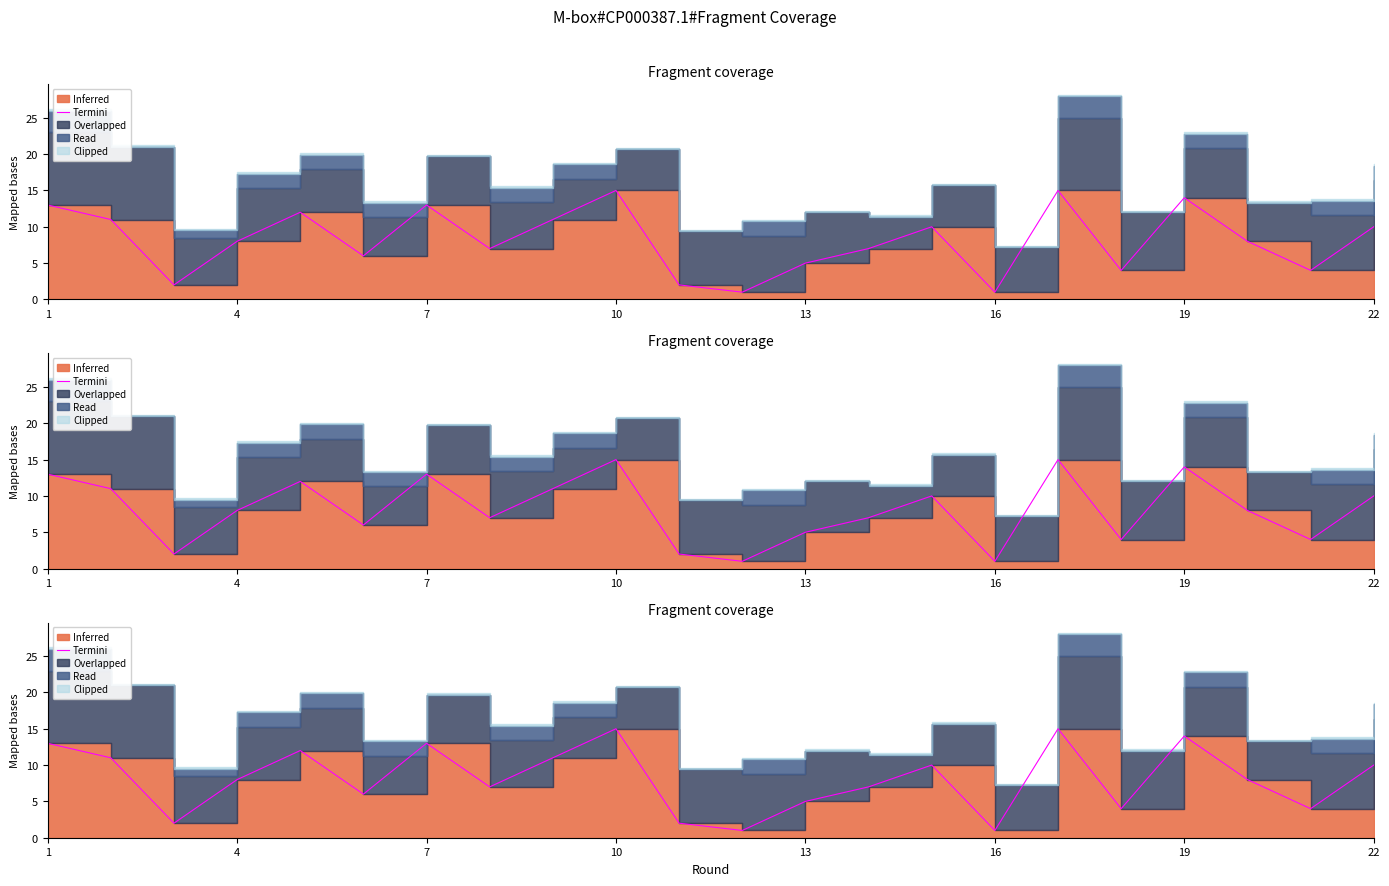

What is the difference between the values at 22 and 10?

5